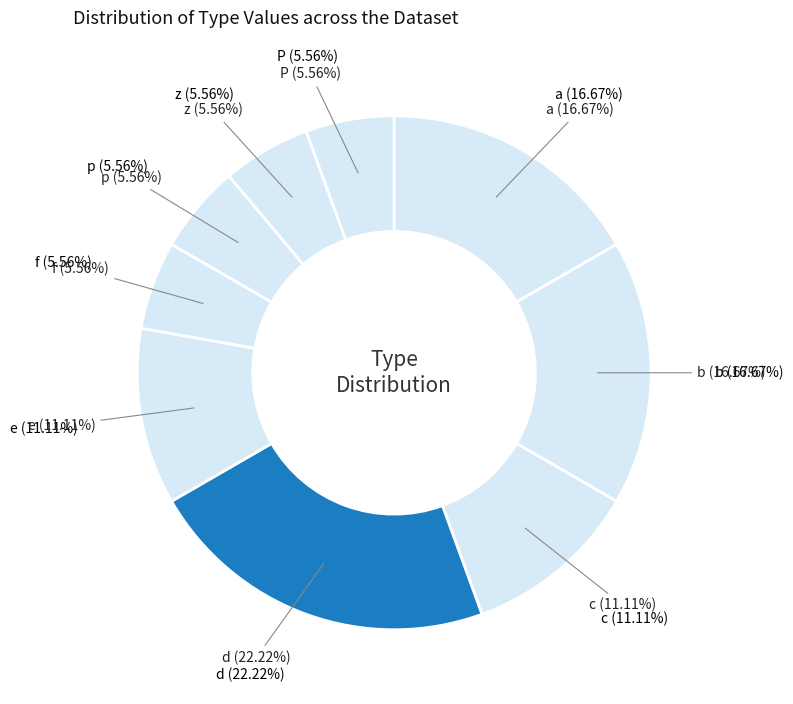

How many segments does this pie chart have?

8